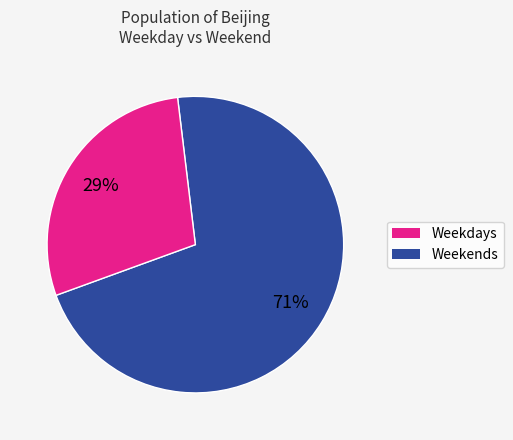

Does any single category account for the majority?

Yes